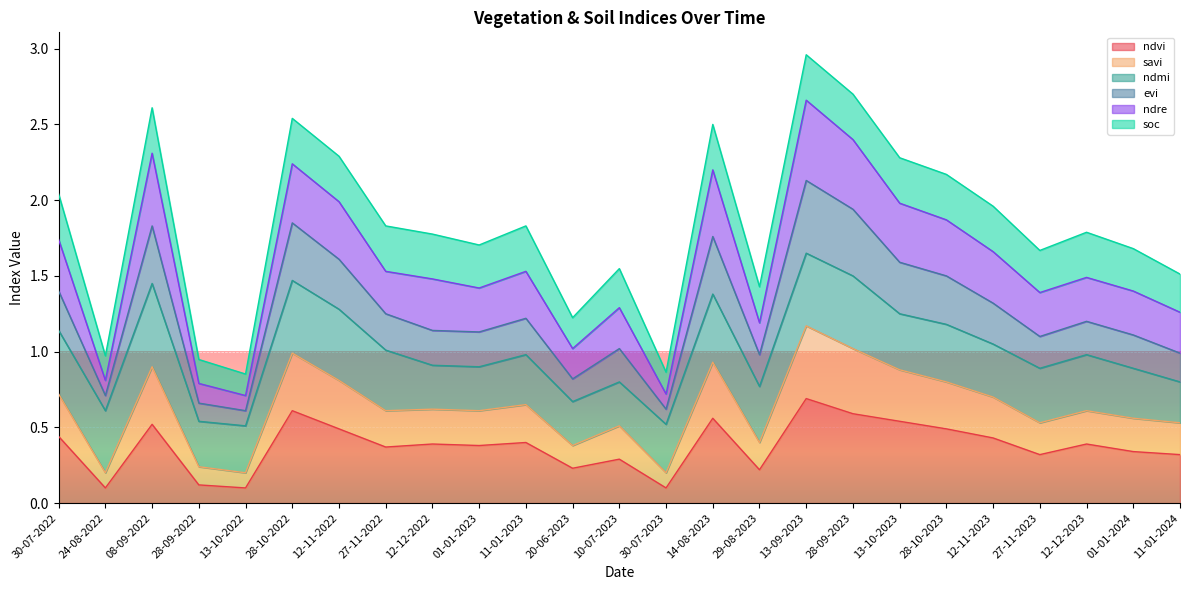

Does the chart display data point markers on the line(s)?

No